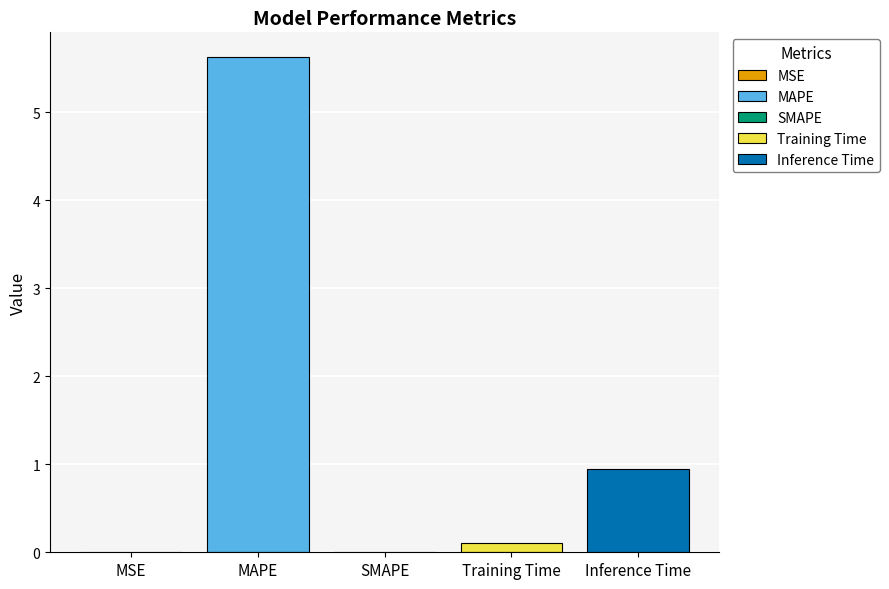

Which label corresponds to the largest value in the chart?

MAPE